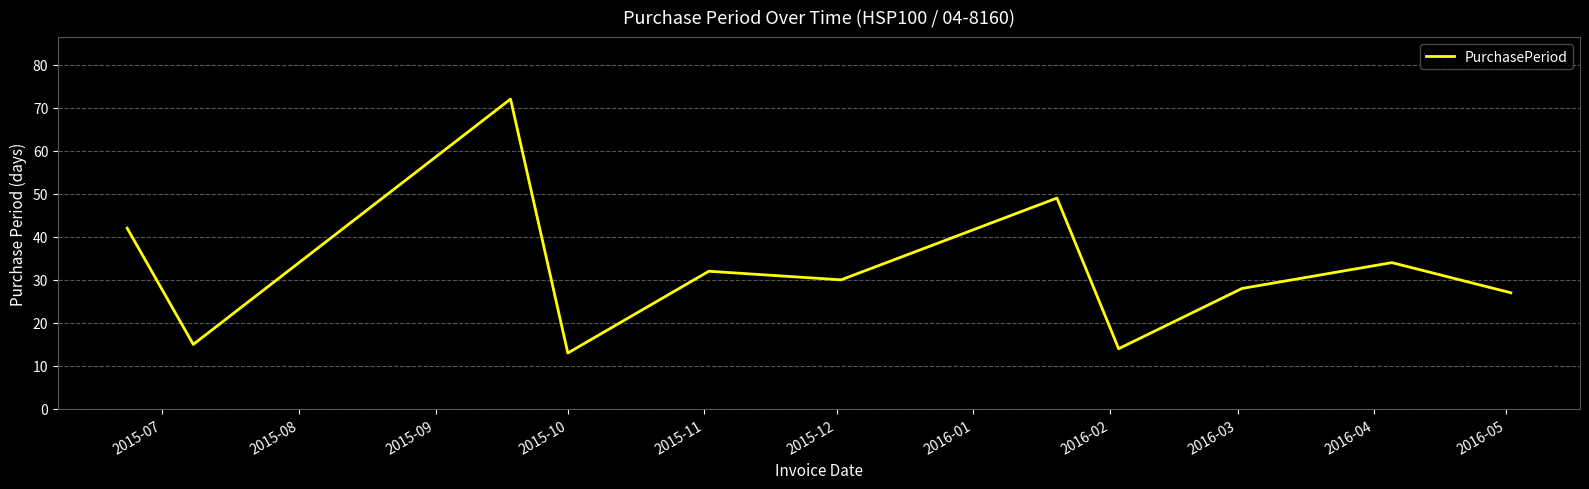

What is the minimum value shown in the chart?

13